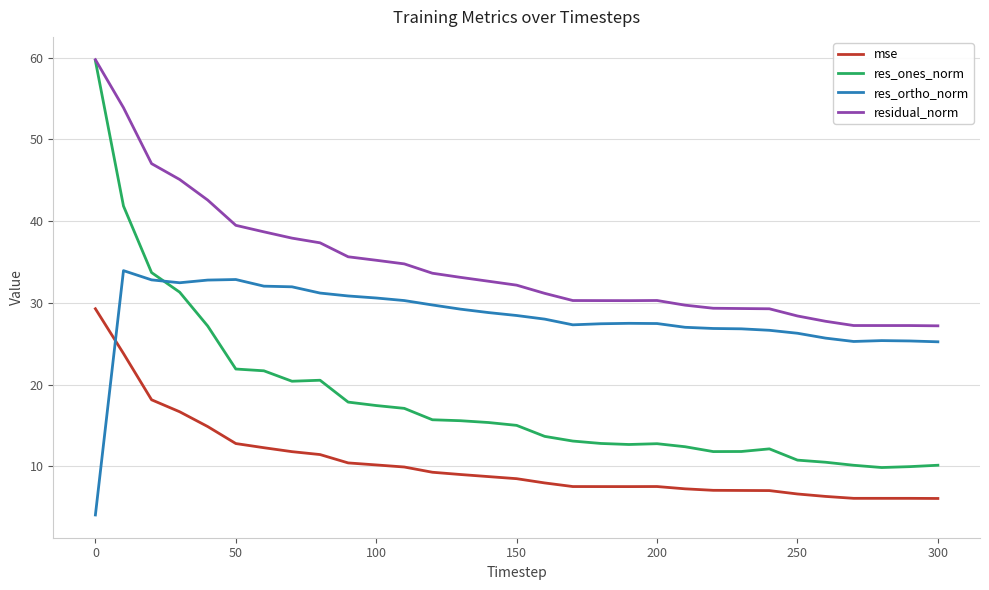

Which series has the largest total across all categories?

residual_norm